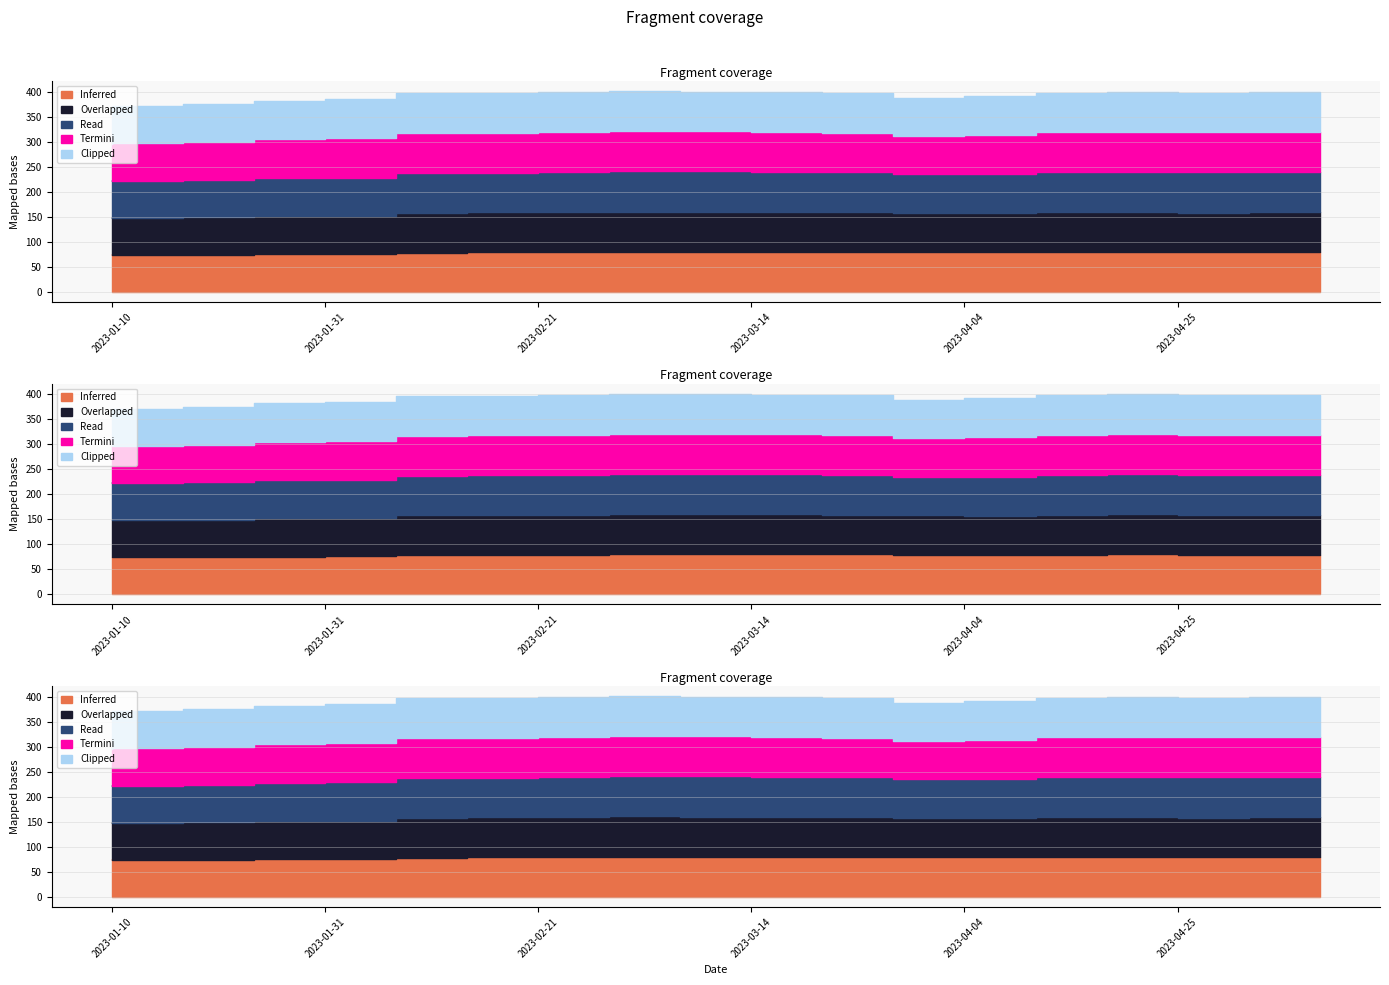

At which label does Inferred reach its peak?

2023-03-14